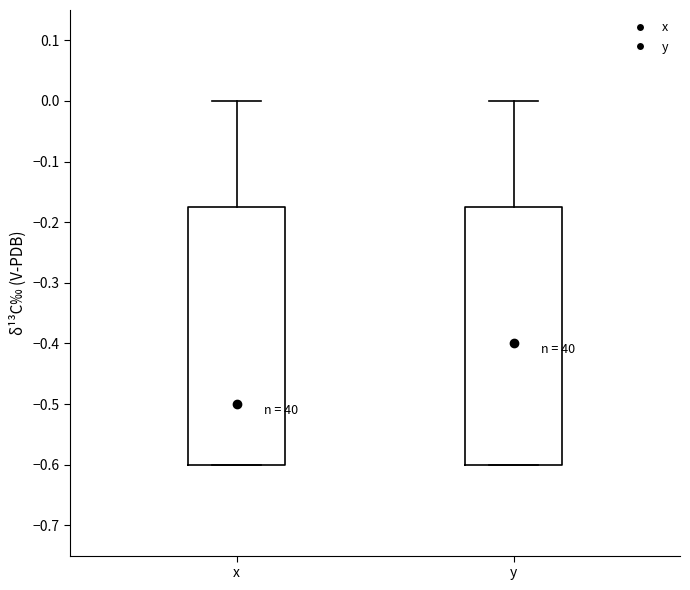

Reading left to right, transcribe this box plot: for each box, give where its median line is, the range the box spans, and where its two whiskers end, as read against the y-axis. The values are not printed on the chart, so give them approximately, as read against the axis.

x: median -0.50, box -0.60 to -0.17, whiskers -0.60 to 0.00
y: median -0.40, box -0.60 to -0.17, whiskers -0.60 to 0.00